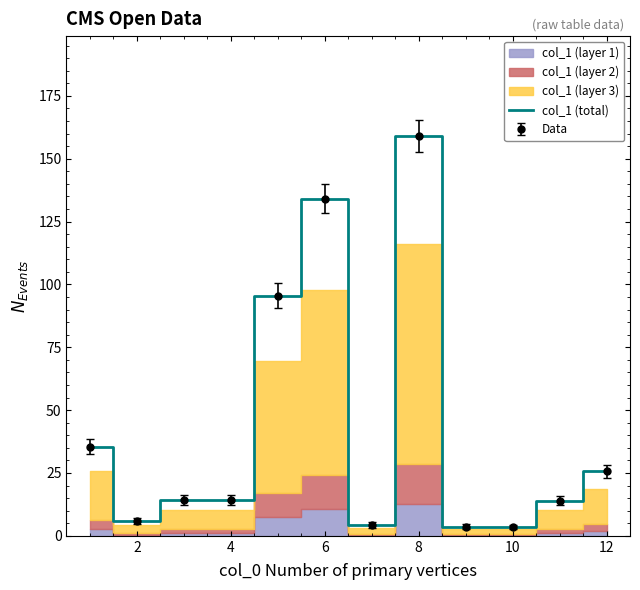

Which has a higher value, 8 or 6?

8